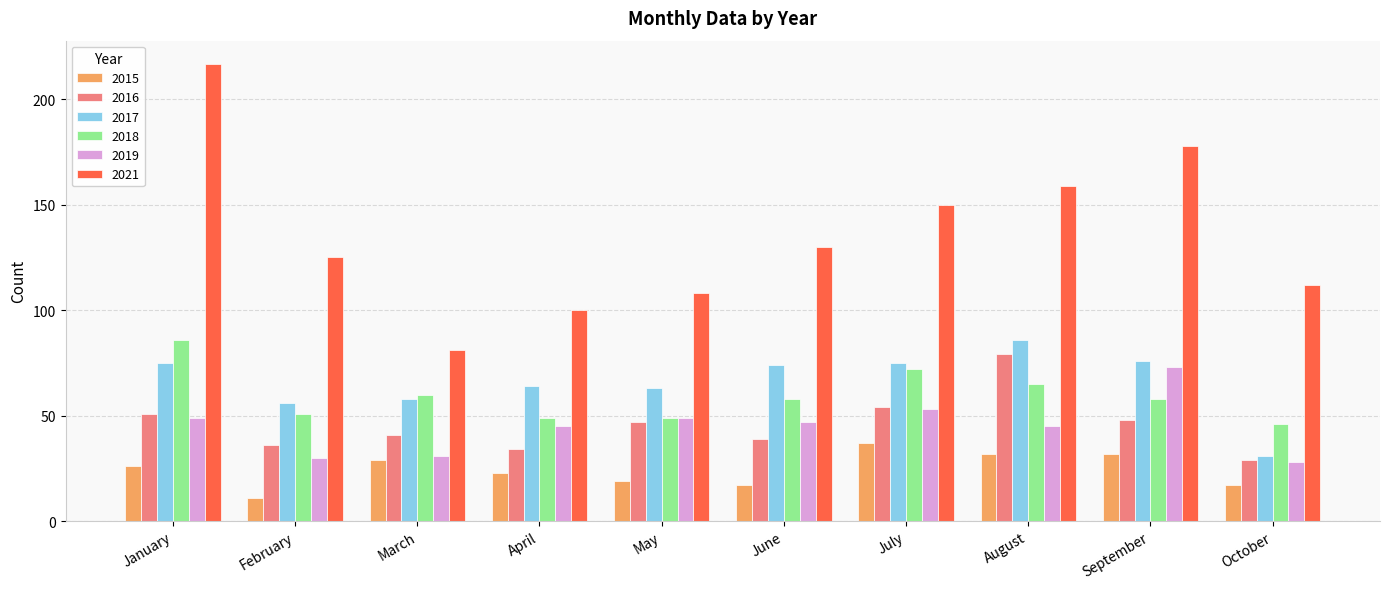

What is the value of the 2017 bar at the 6th from the left?

74